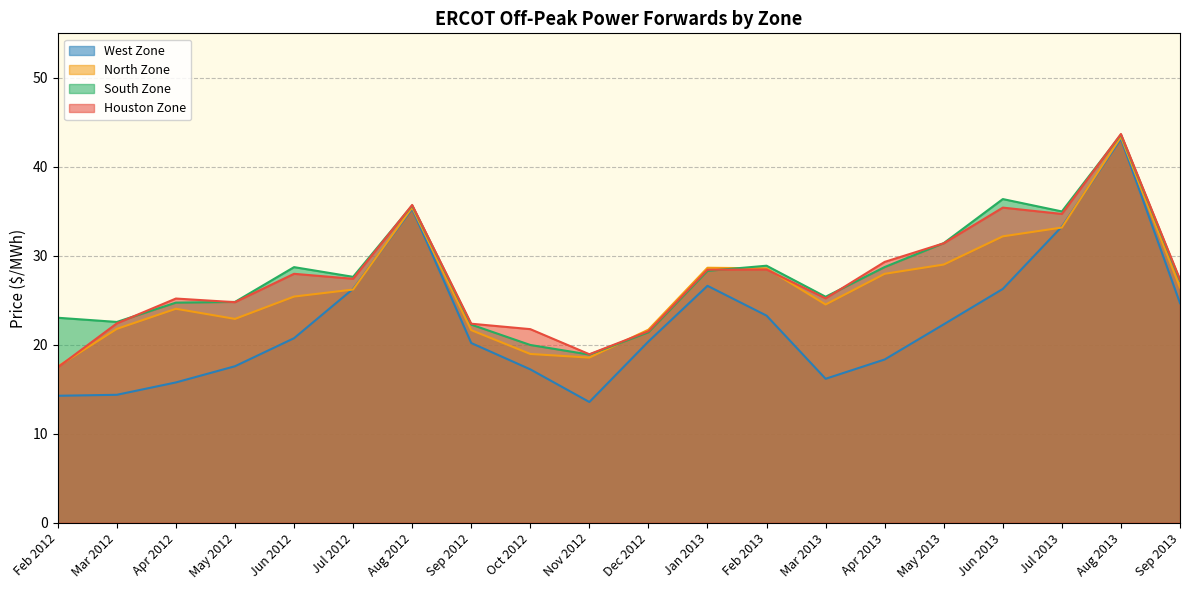

How many distinct data groups are displayed?

4